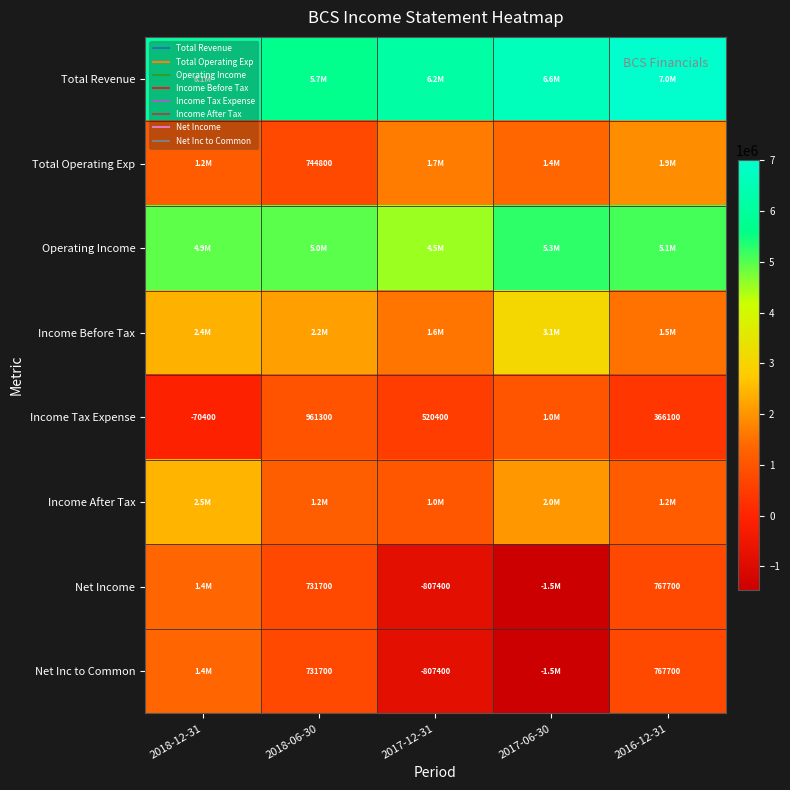

At which label does Income After Tax first exceed 1202600?

2018-12-31